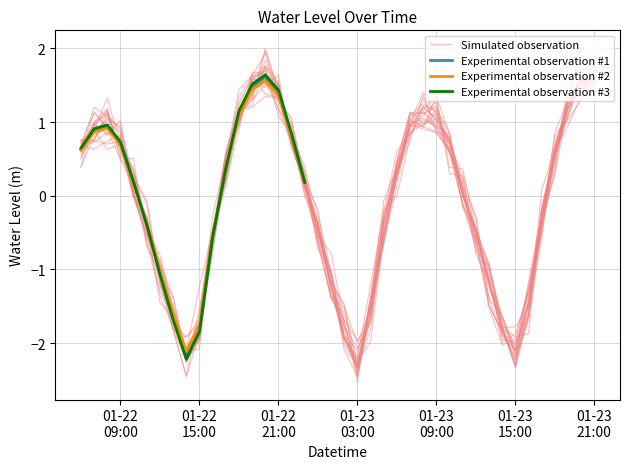

What is the highest value of the Experimental observation #1 series?

1.6